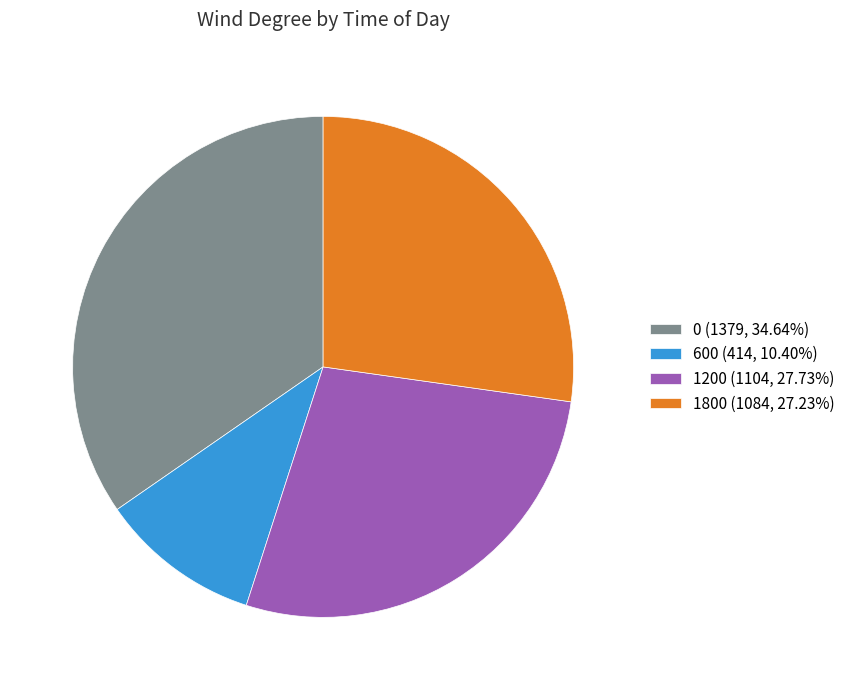

Is there any slice that represents more than half of the pie?

No